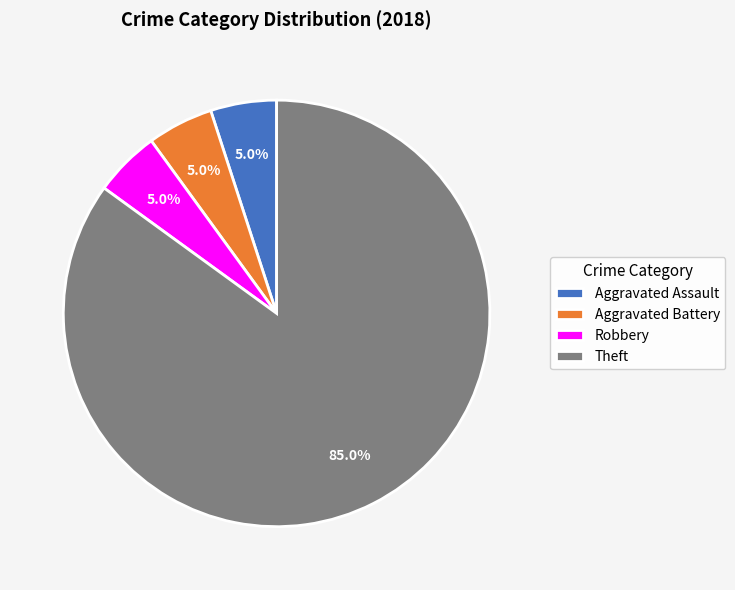

Is there any slice that represents more than half of the pie?

Yes